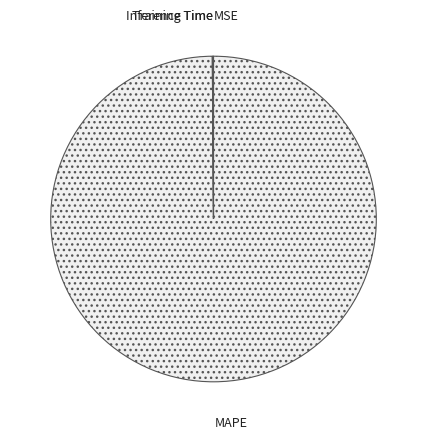

Which slice represents more than half of the pie?

MAPE